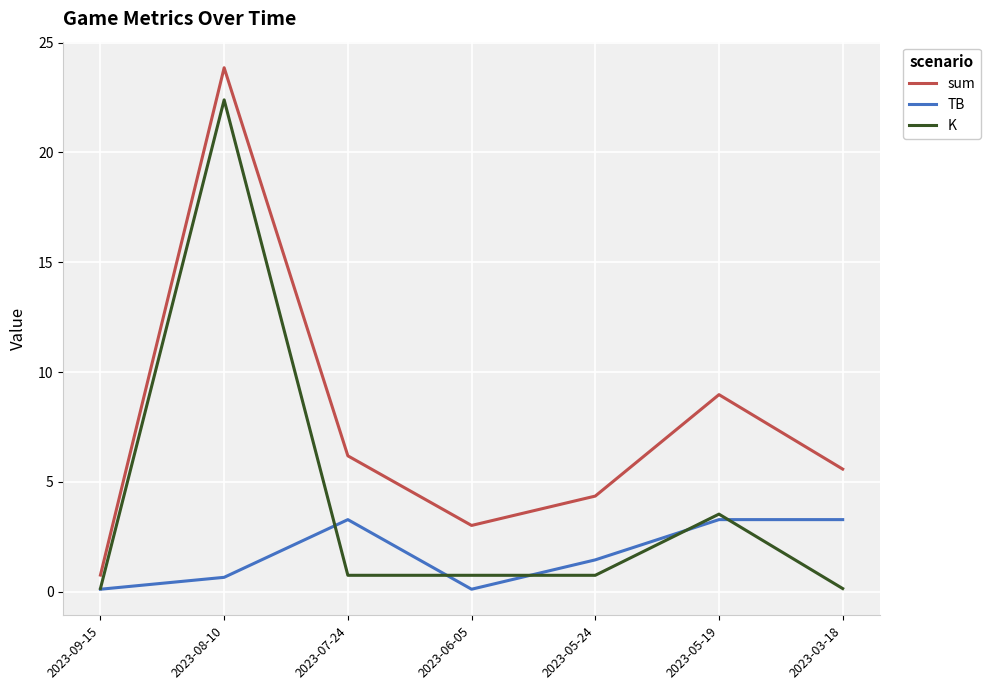

Reading left to right, what are all the values shown in this chart?

sum: 2023-09-15=0.8	2023-08-10=23.9	2023-07-24=6.2	2023-06-05=3.0	2023-05-24=4.4	2023-05-19=9.0	2023-03-18=5.6
TB: 2023-09-15=0.1	2023-08-10=0.7	2023-07-24=3.3	2023-06-05=0.1	2023-05-24=1.5	2023-05-19=3.3	2023-03-18=3.3
K: 2023-09-15=0.1	2023-08-10=22.4	2023-07-24=0.8	2023-06-05=0.8	2023-05-24=0.8	2023-05-19=3.5	2023-03-18=0.1